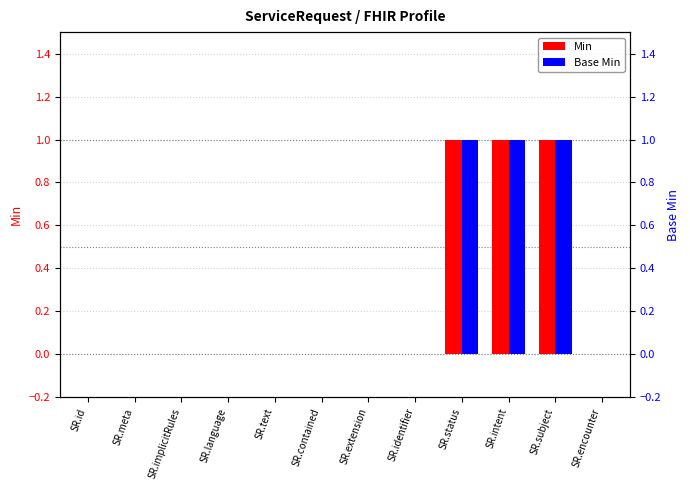

What is the label of the 11th bar from the right?

SR.meta